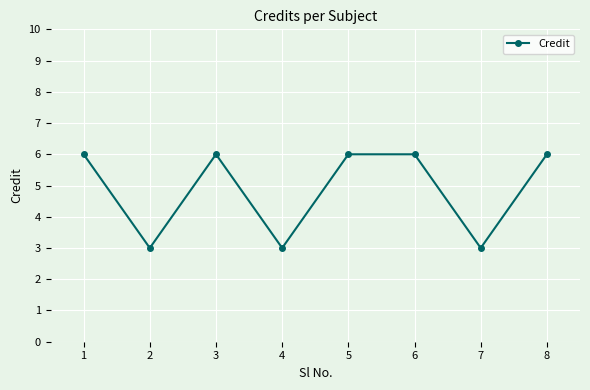

What is the greatest value displayed?

6